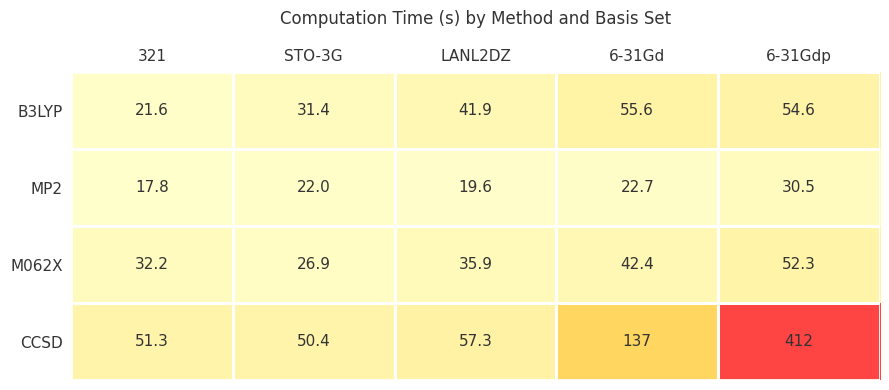

The value of M062X at STO-3G is 41.0. True or false?

False